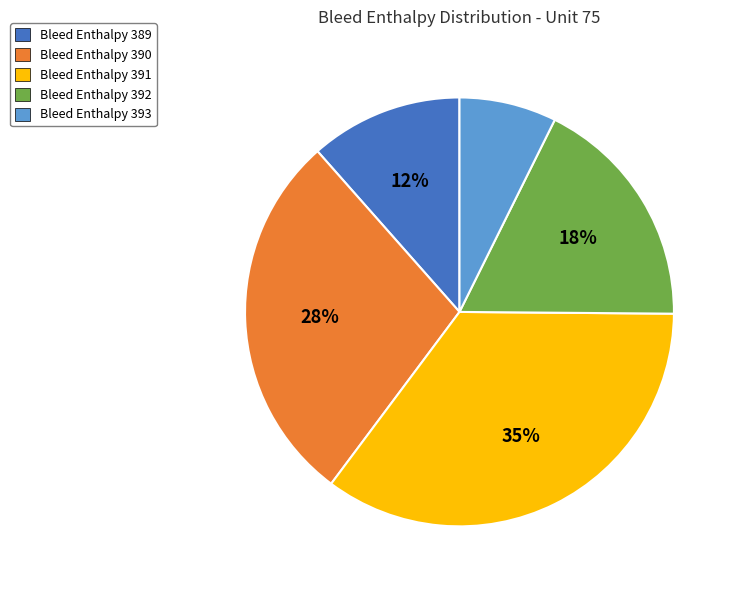

Is the sum of Bleed Enthalpy 392 and Bleed Enthalpy 389 greater than half?

No